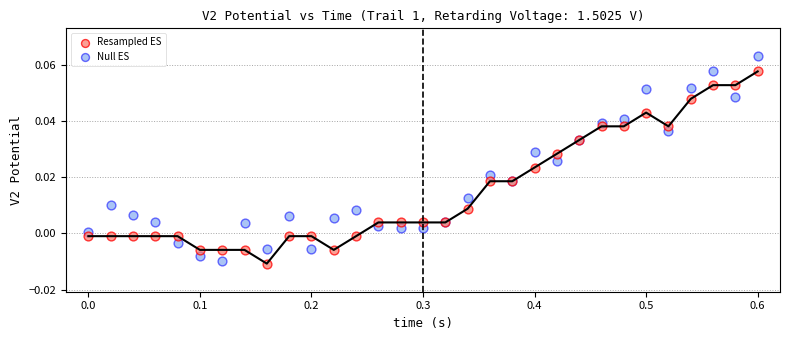

Which series contains the highest Y value?

Null ES